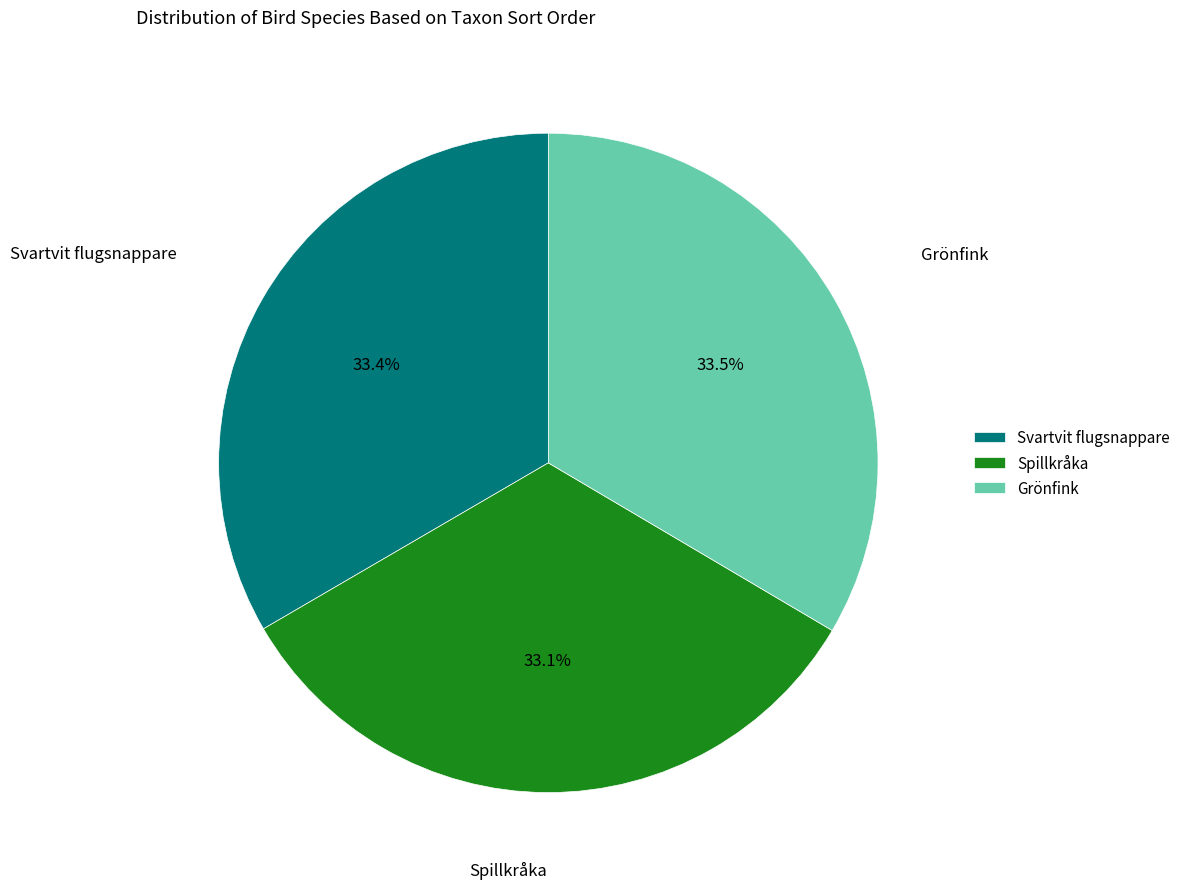

What is the ratio of the value at Grönfink to the value at Spillkråka?

1.0